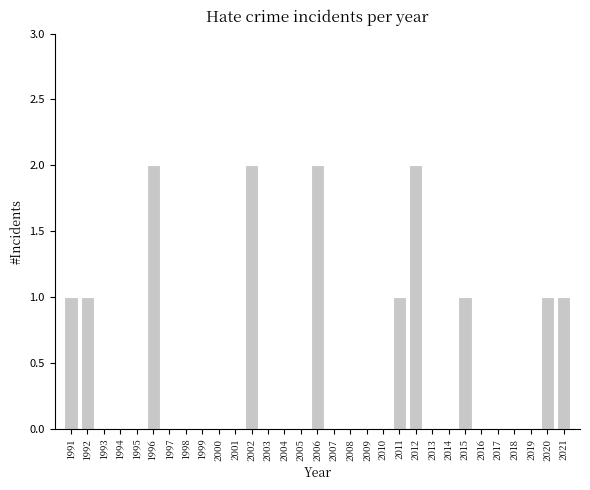

Between 1996 and 2014, which is larger?

1996